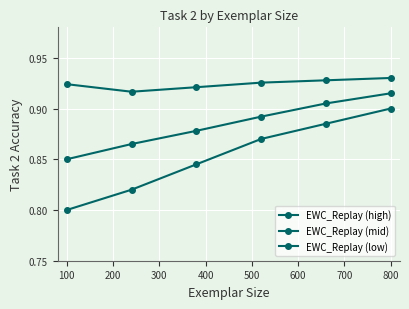

Does the chart have visible grid lines?

Yes